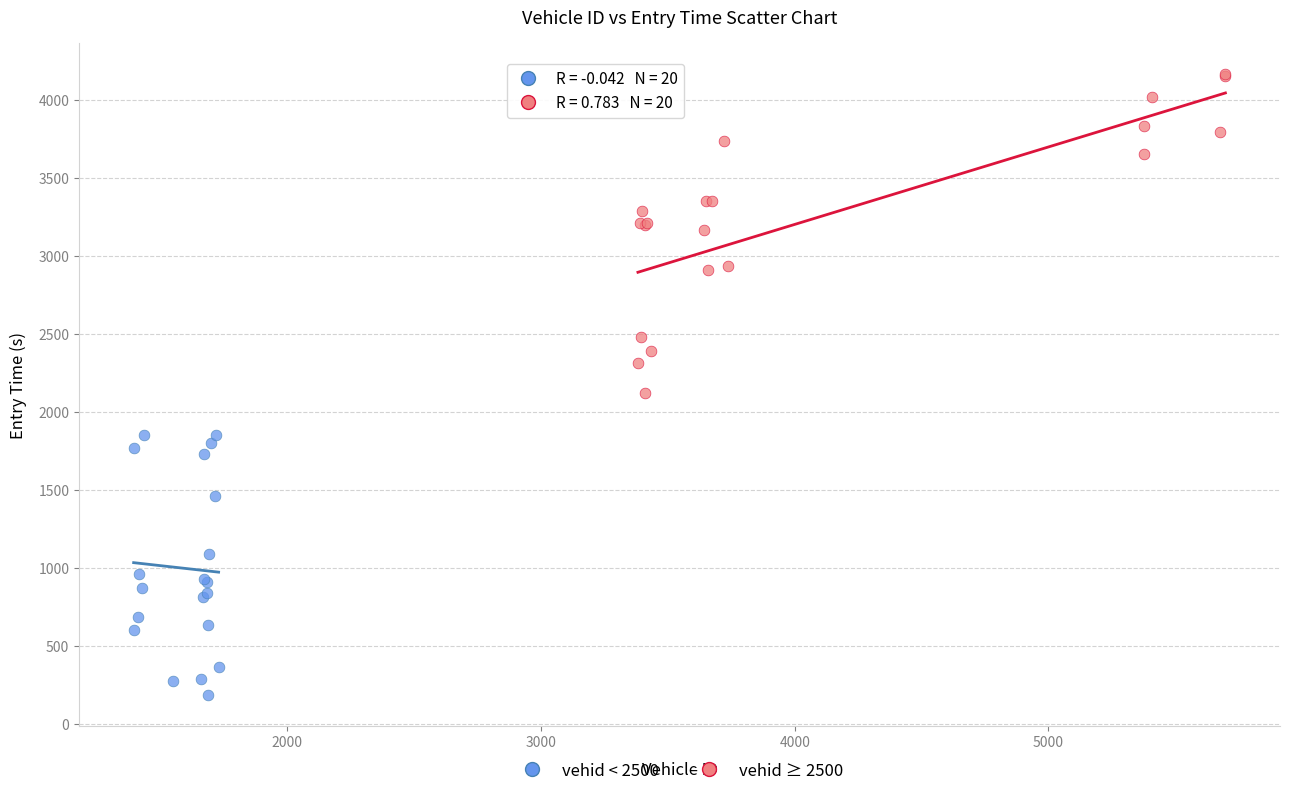

Which series has the widest spread of Y values?

vehid ≥ 2500